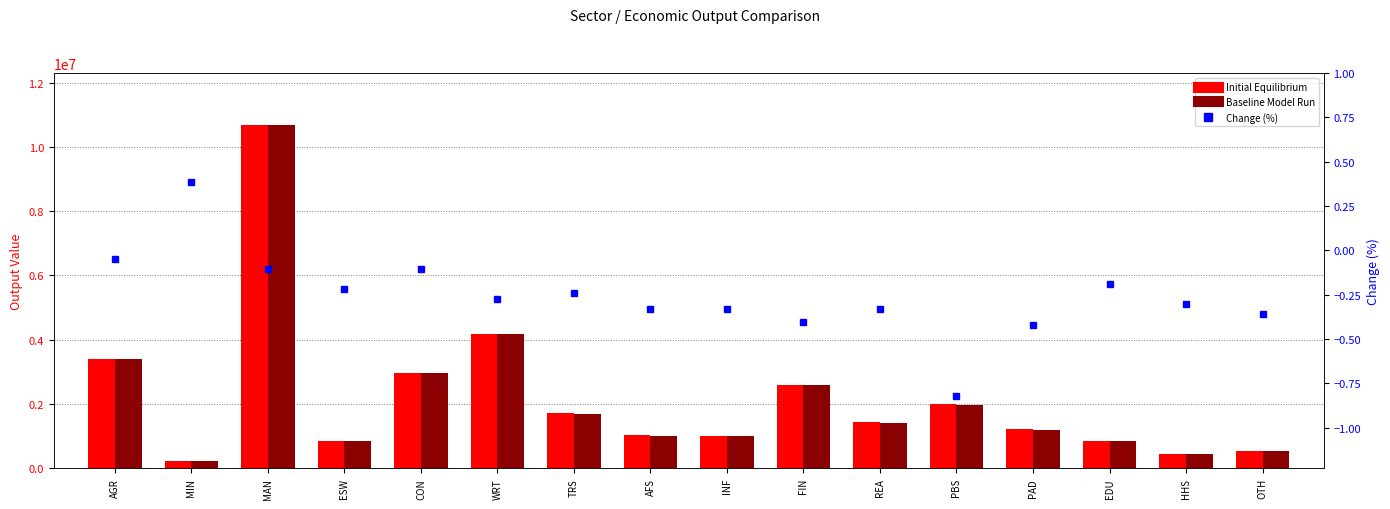

What is the label of the 16th bar from the right?

AGR